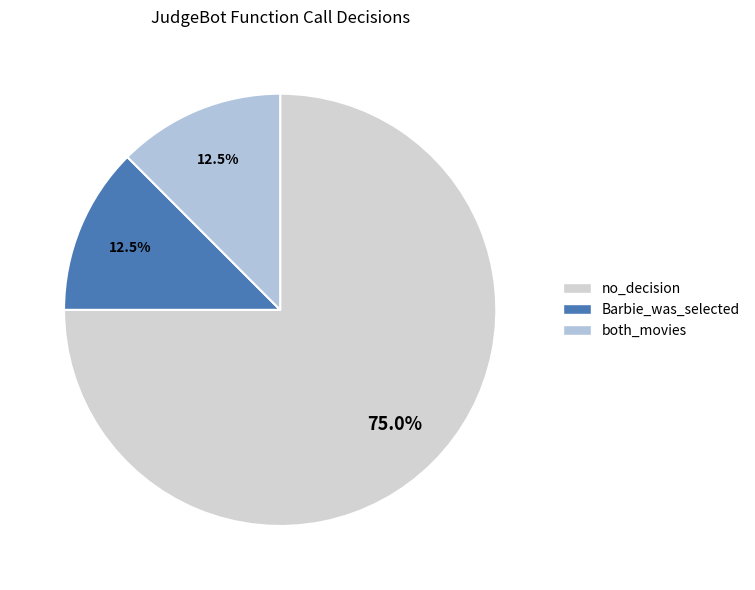

Count the number of slices in the pie.

3